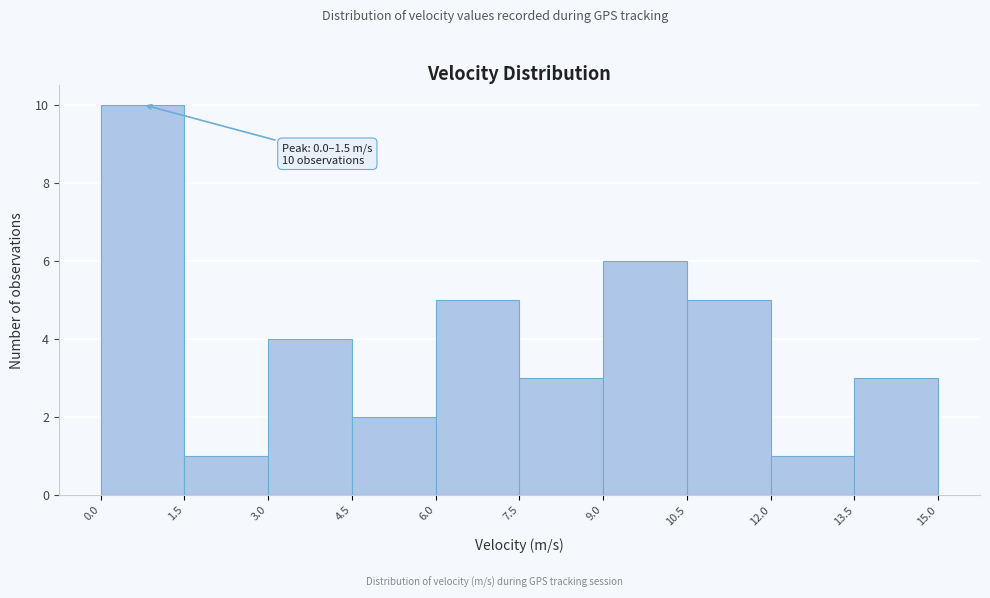

Over which range of the x-axis is the bar tallest?

0.0 to 1.5